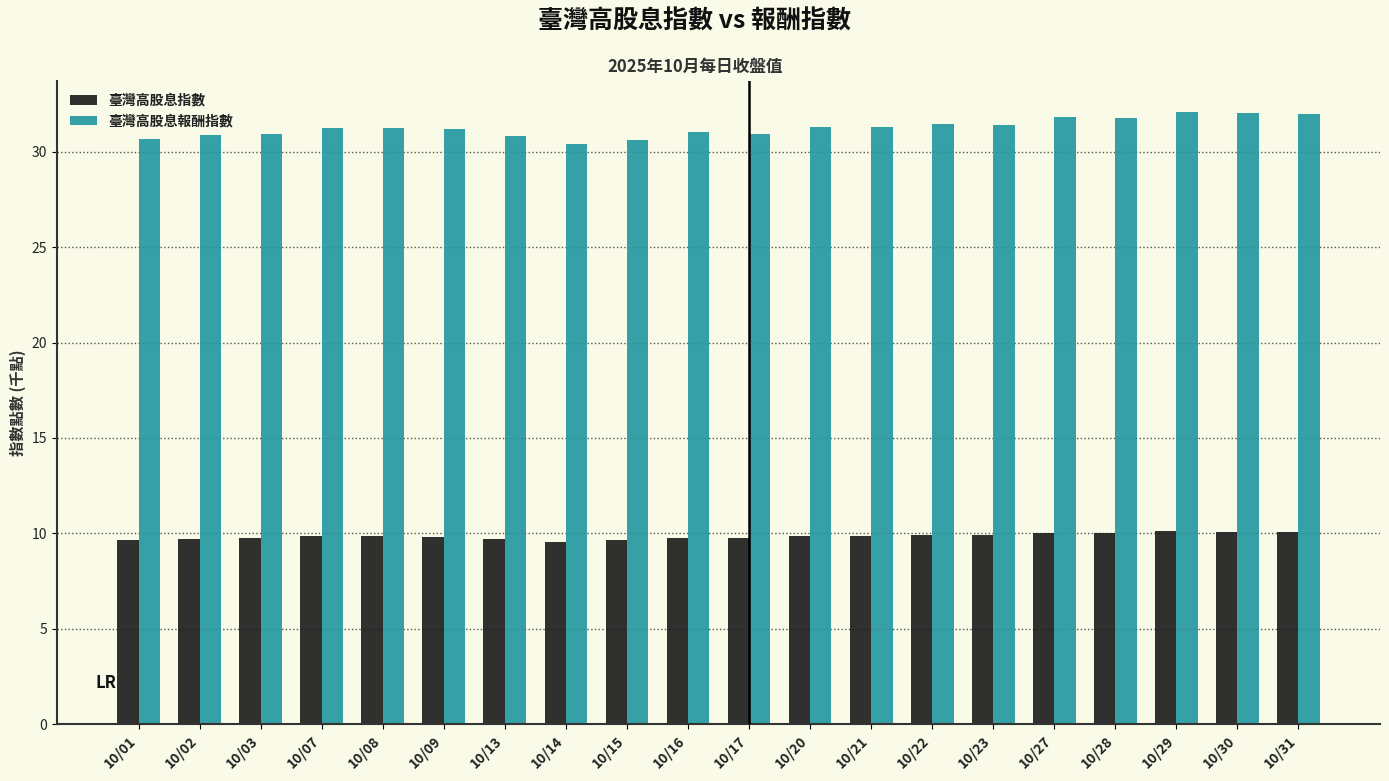

What is the spread (max minus min) of values at 10/15?

21.0